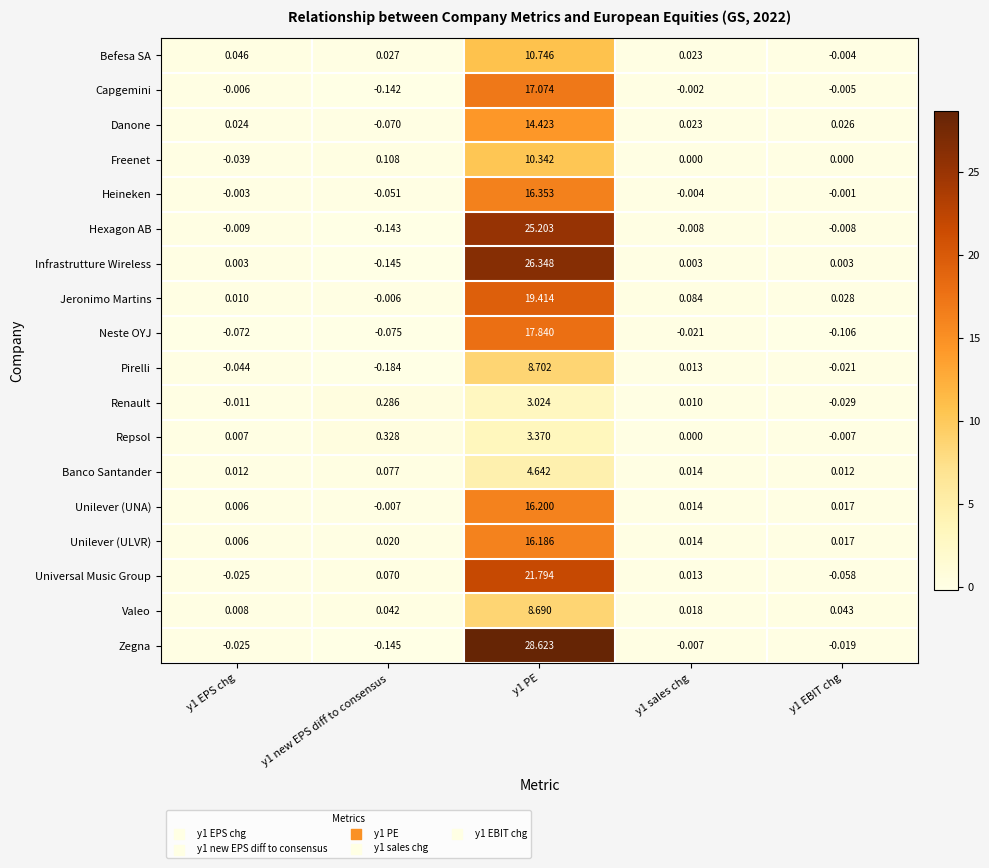

Rank the series by their maximum value, from highest to lowest.

Zegna, Infrastrutture Wireless, Hexagon AB, Universal Music Group, Jeronimo Martins, Neste OYJ, Capgemini, Heineken, Unilever (UNA), Unilever (ULVR), Danone, Befesa SA, Freenet, Pirelli, Valeo, Banco Santander, Repsol, Renault